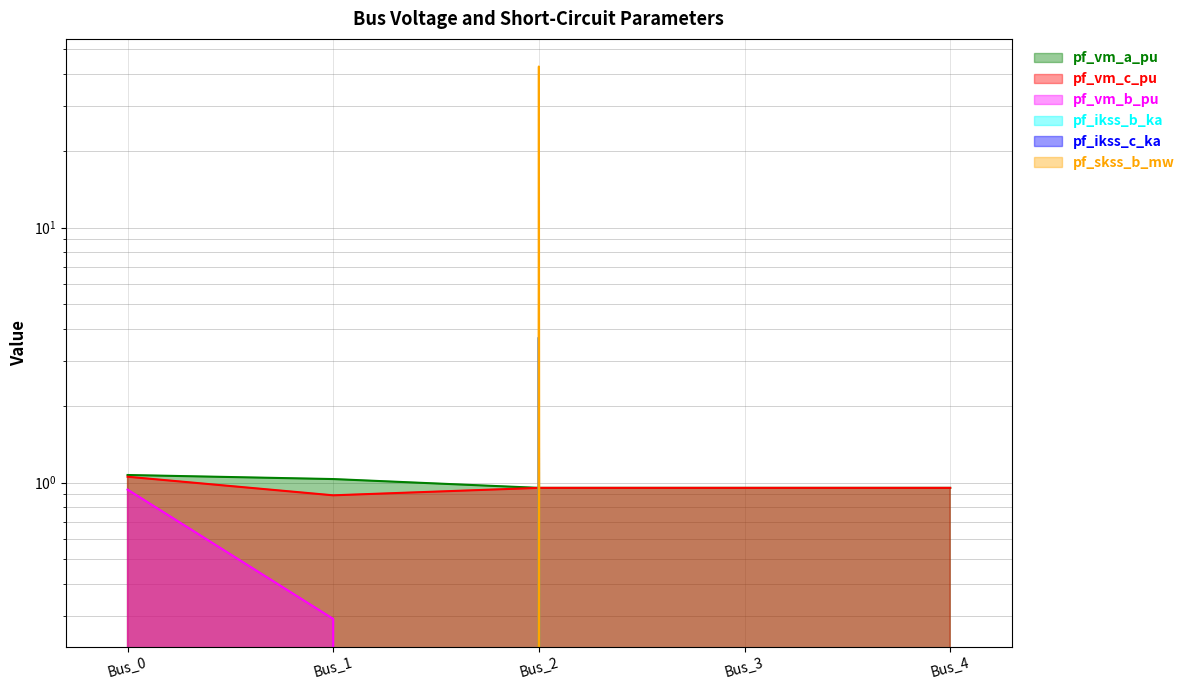

Which series has the largest total across all categories?

pf_skss_b_mw